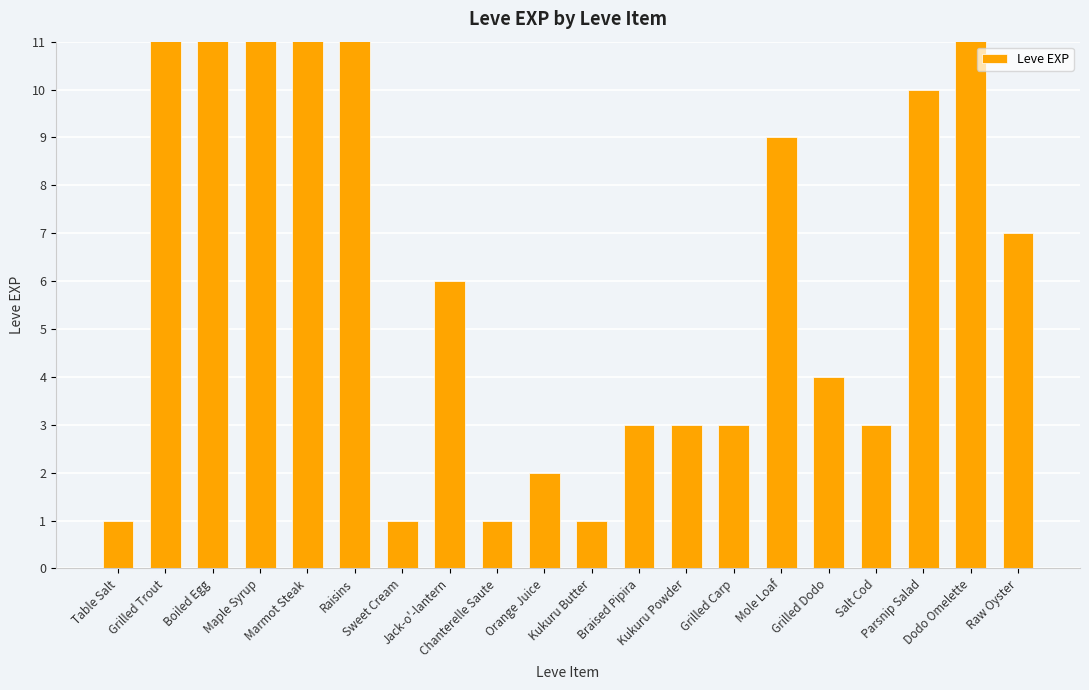

What is the maximum value shown in the chart?

900